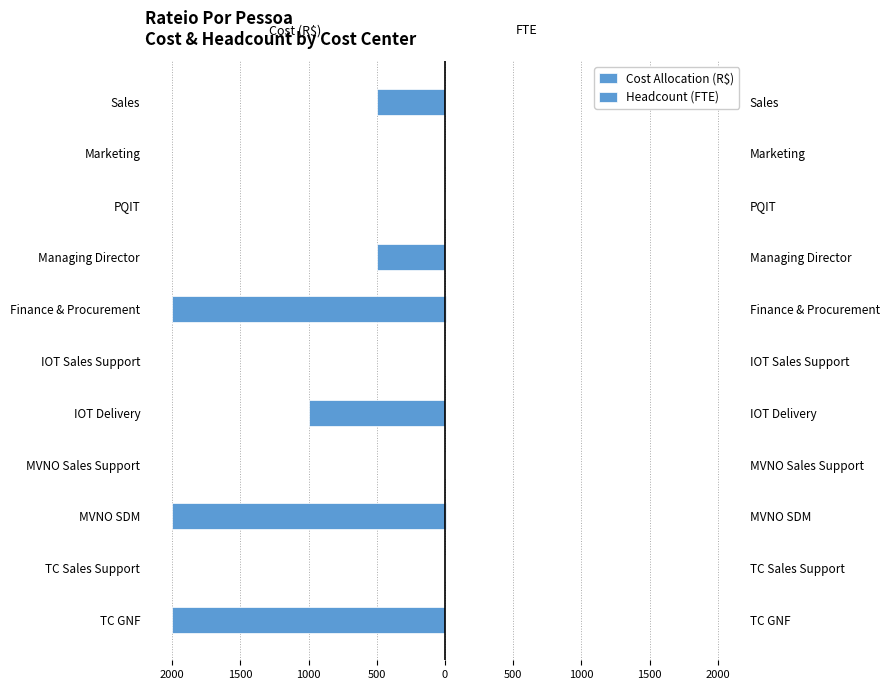

The value of Cost Allocation (R$) at TC GNF is -2983. True or false?

False